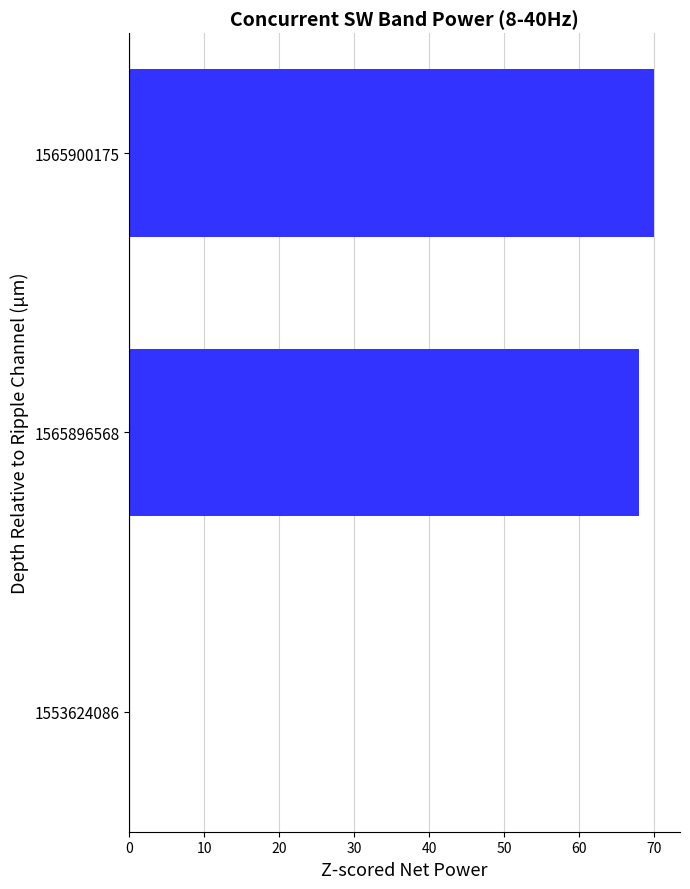

Reading bottom to top, list all the values displayed in this chart.

1553624086=0	1565896568=68	1565900175=70